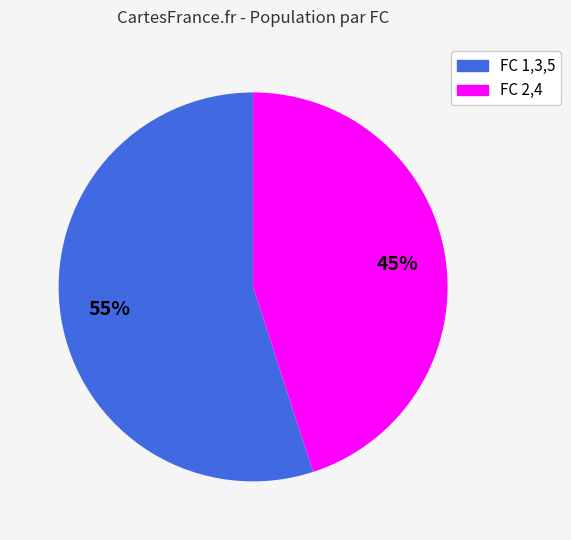

To the nearest percent, what is the difference between the largest and smallest slice percentages?

10%